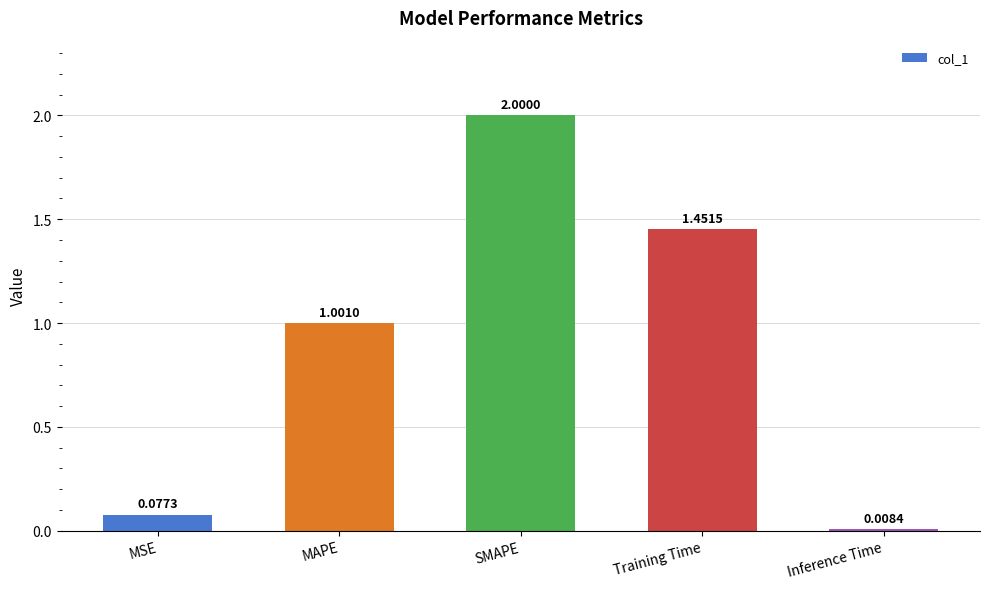

Where is the data nearest to the value 1?

MAPE